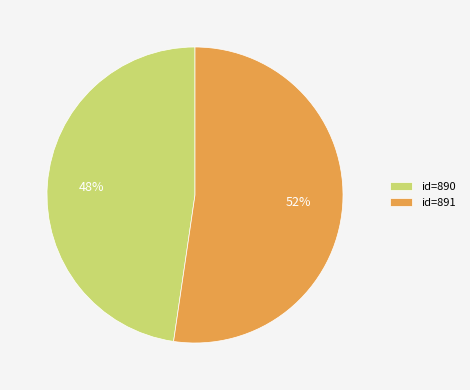

Is the sum of id=891 and id=890 greater than half?

Yes